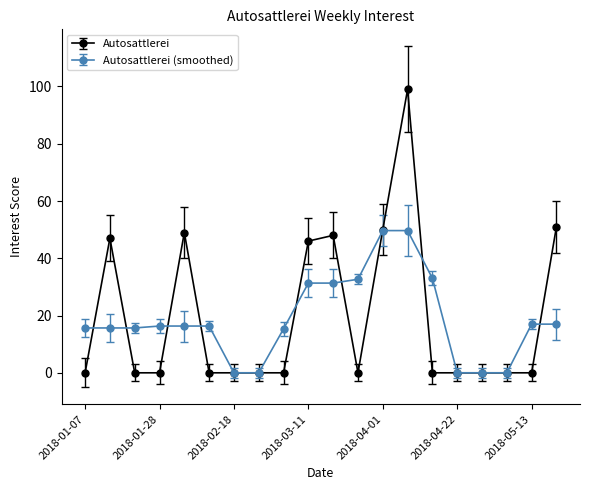

What is the highest value of the Autosattlerei (smoothed) series?

49.7